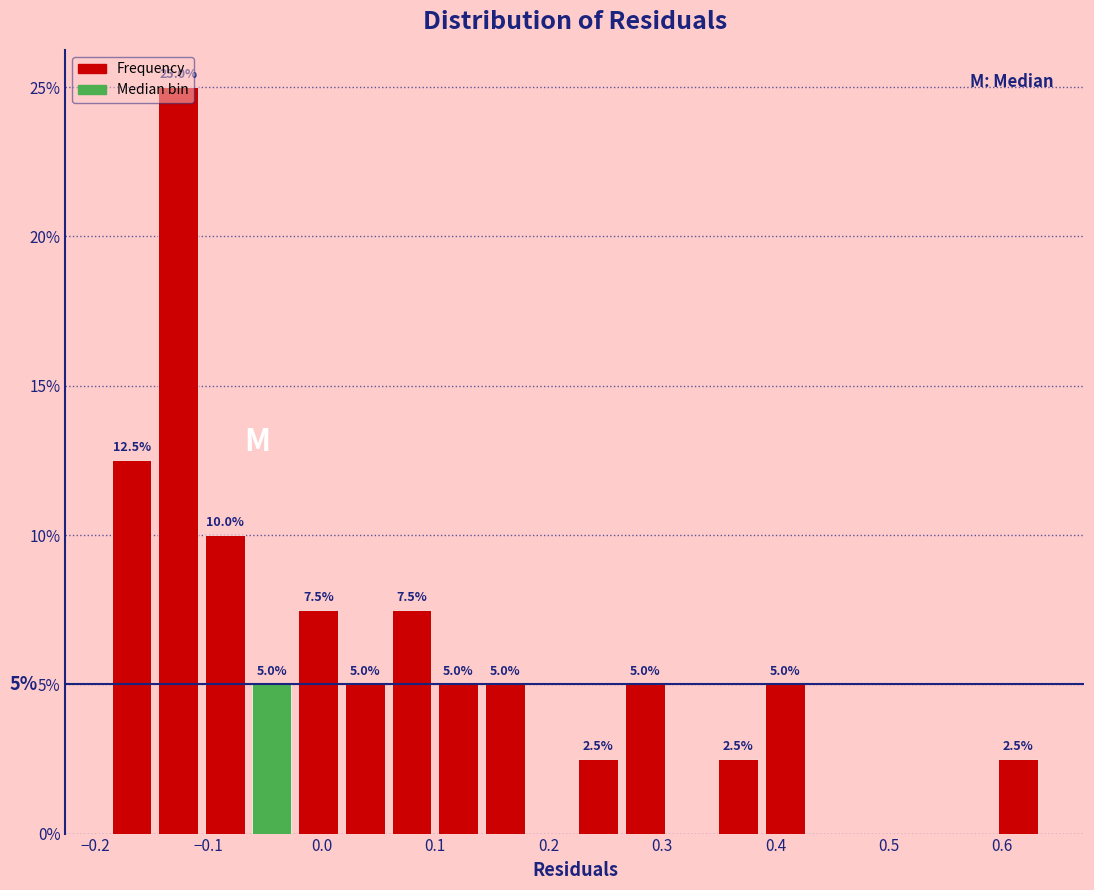

Over which range of the x-axis is the bar tallest?

-0.15 to -0.11